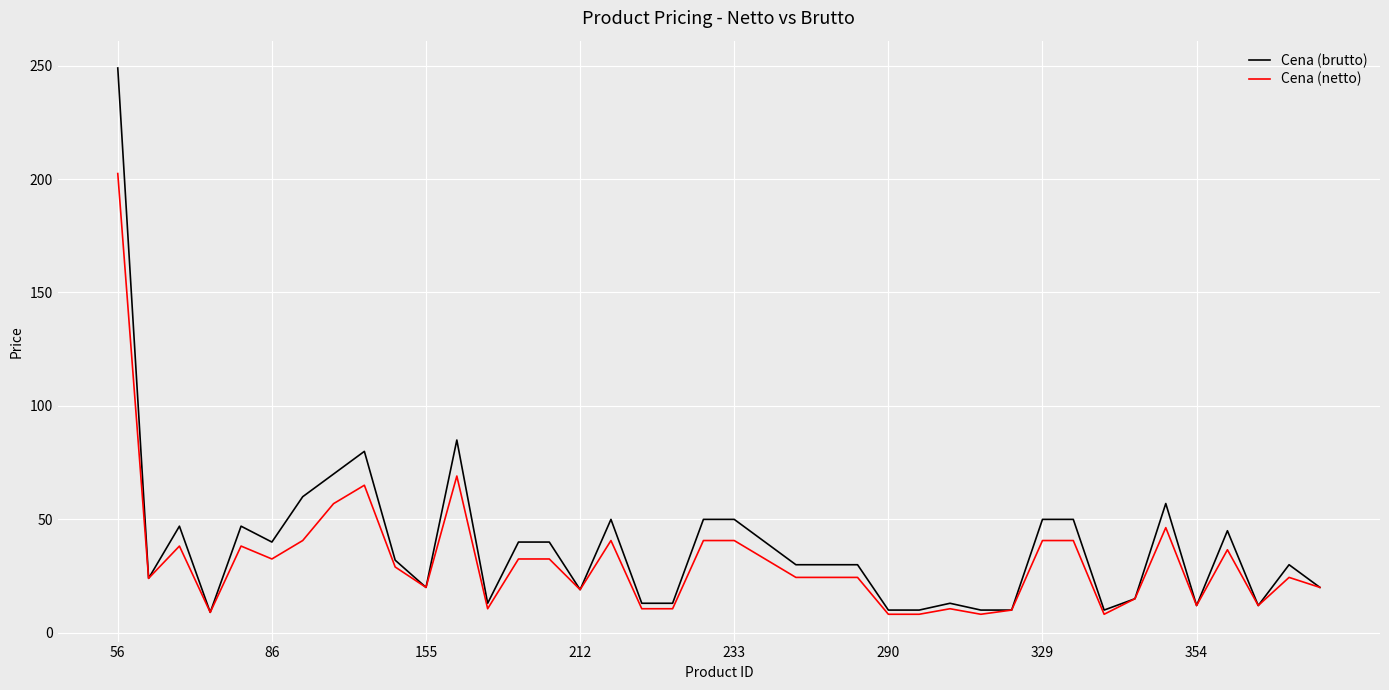

What is the maximum value for Cena (netto)?

202.4